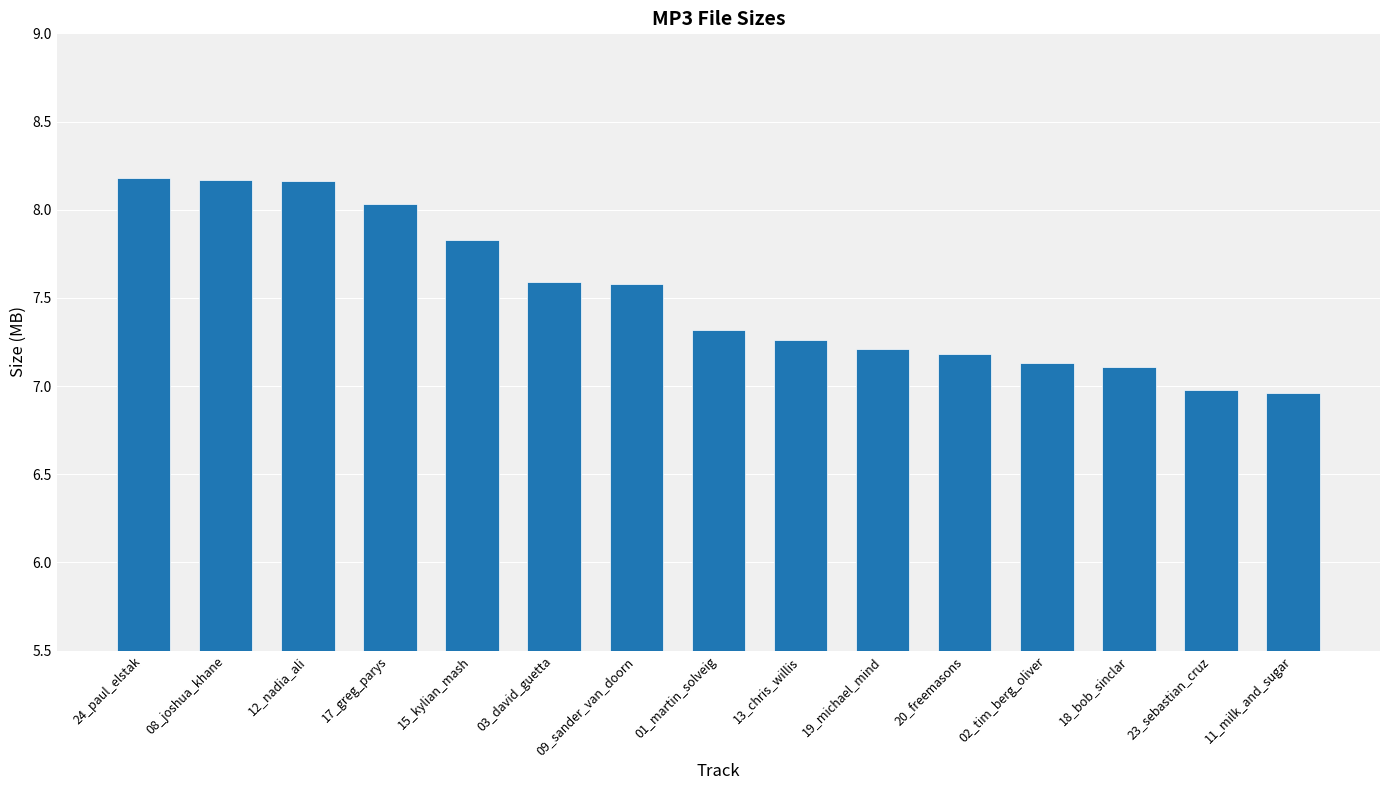

What is the label of the 4th bar from the left?

17_greg_parys